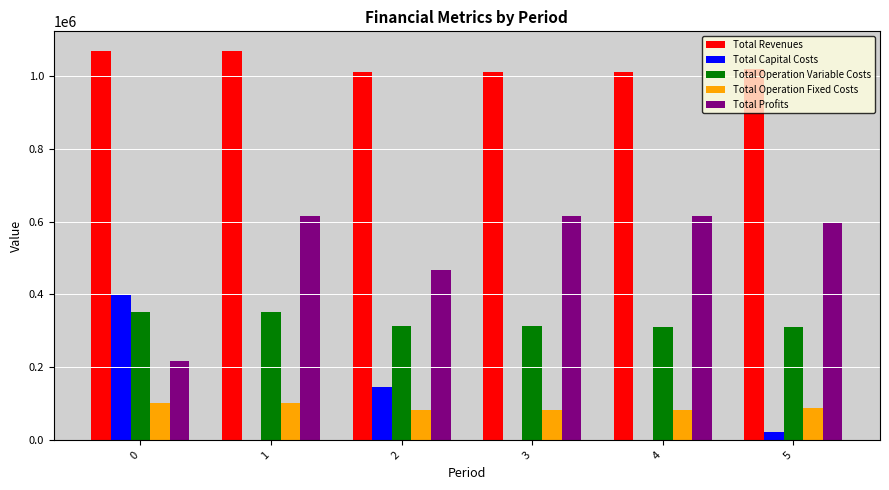

Count the number of data series in this chart.

5